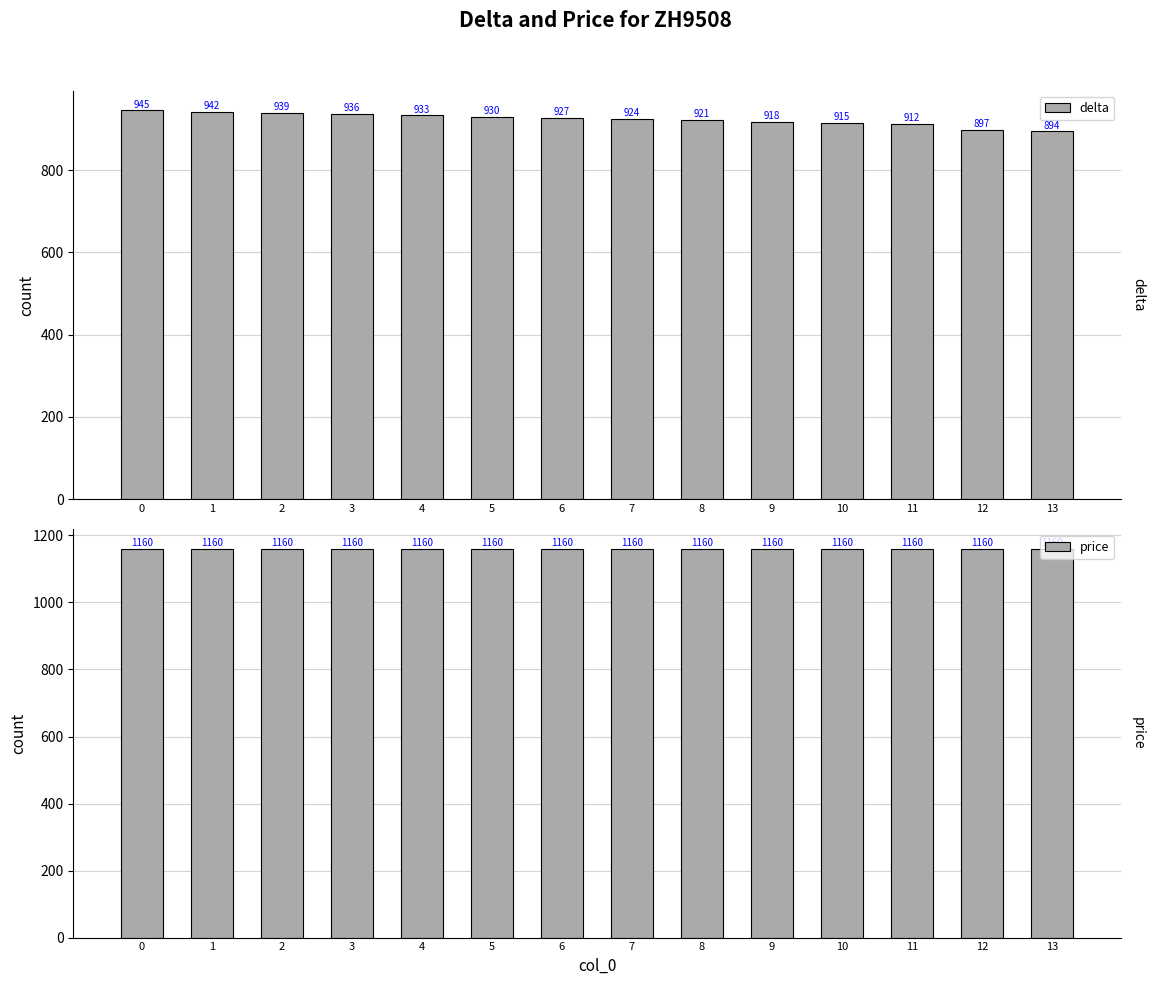

What is the average value of the delta series?

924